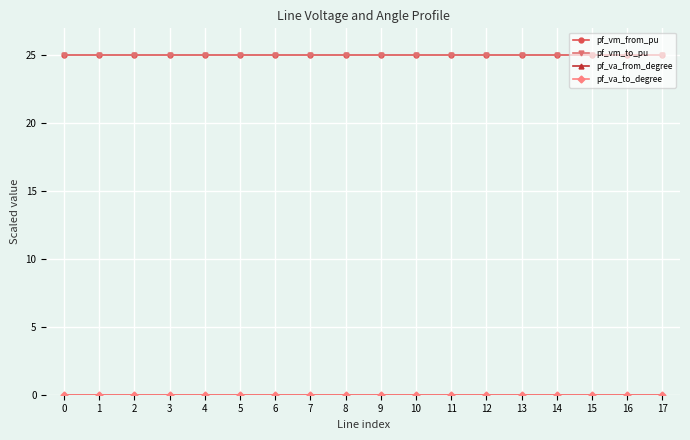

What is the maximum value shown in the chart?

25.0